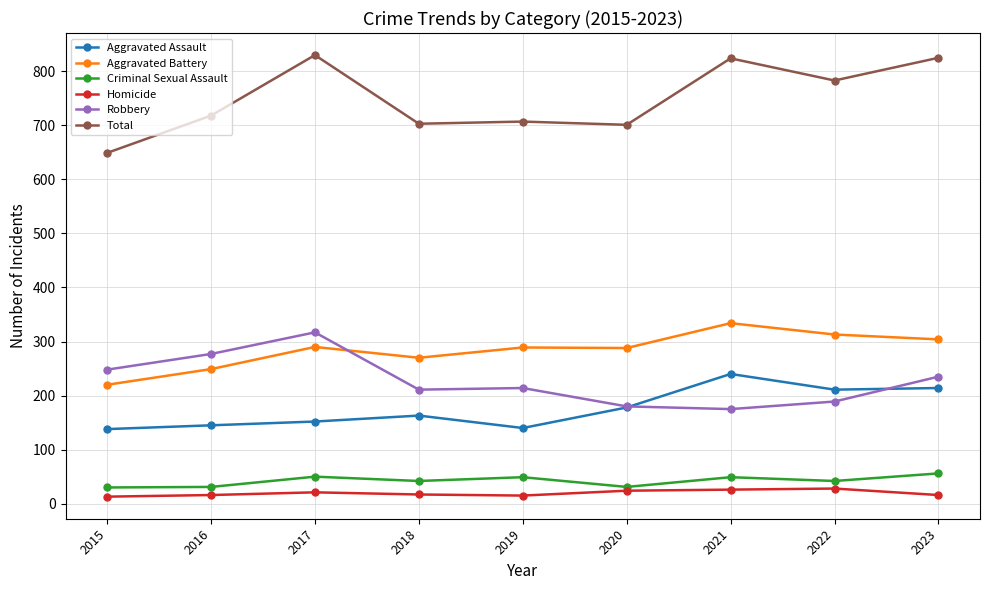

The value of Homicide at 2022 is 28. True or false?

True